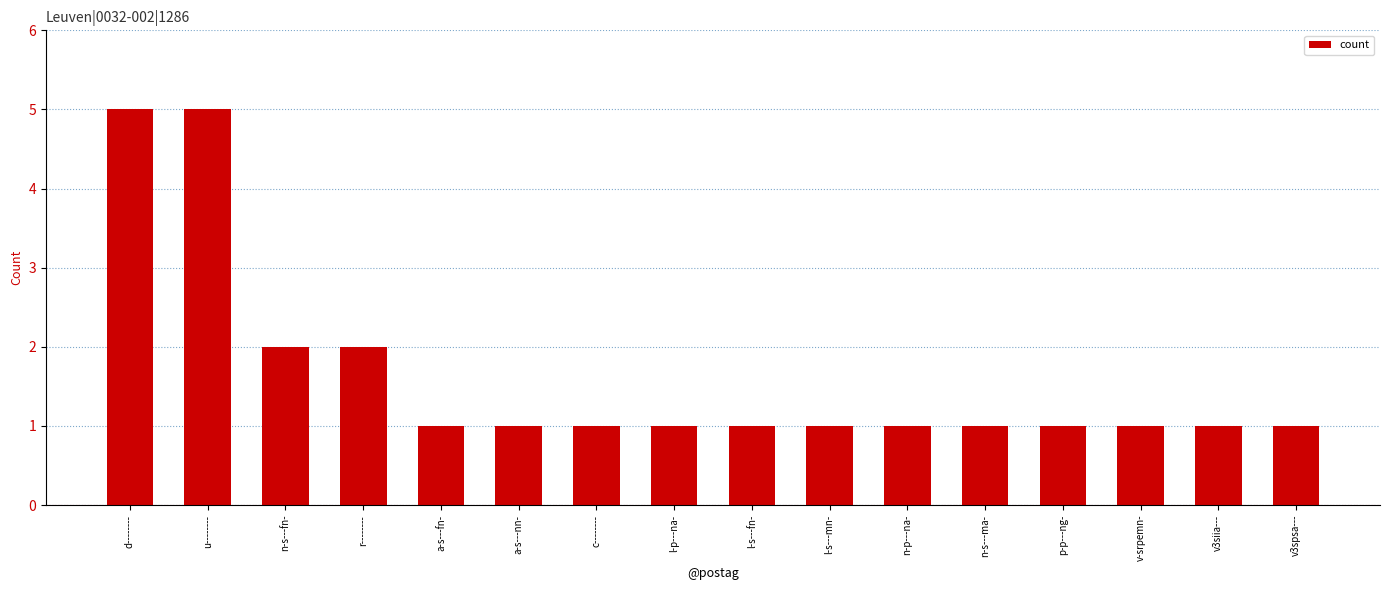

What is the ratio of the value at n-s---ma- to the value at l-s---fn-?

1.0